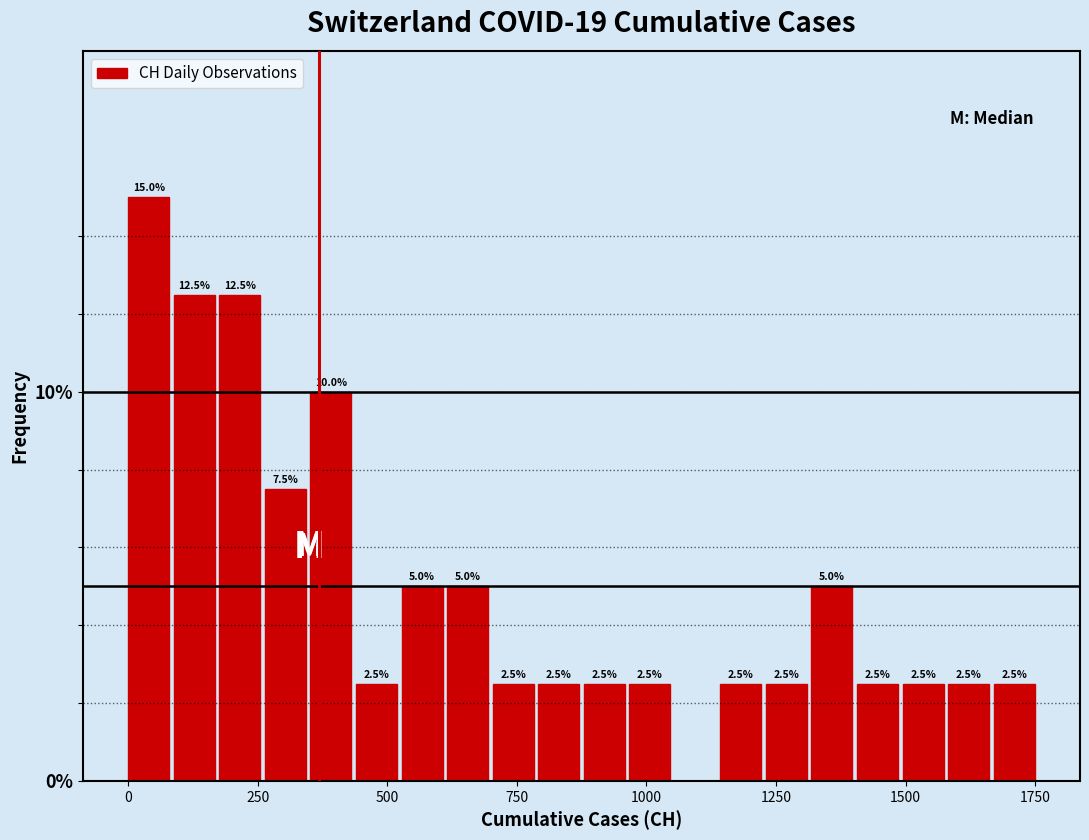

Read against the x-axis, roughly where is the centre of the tallest bar?

50